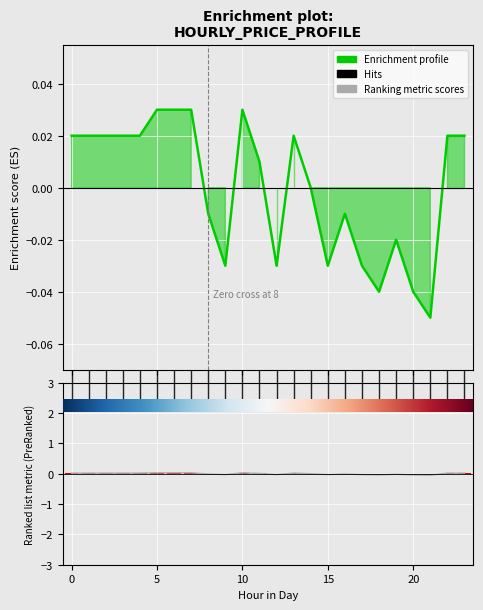

Reading left to right, what are all the values shown in this chart?

0=0.0	1=0.0	2=0.0	3=0.0	4=0.0	5=0.0	6=0.0	7=0.0	8=-0.0	9=-0.0	10=0.0	11=0.0	12=-0.0	13=0.0	14=0.0	15=-0.0	16=-0.0	17=-0.0	18=-0.0	19=-0.0	20=-0.0	21=-0.1	22=0.0	23=0.0